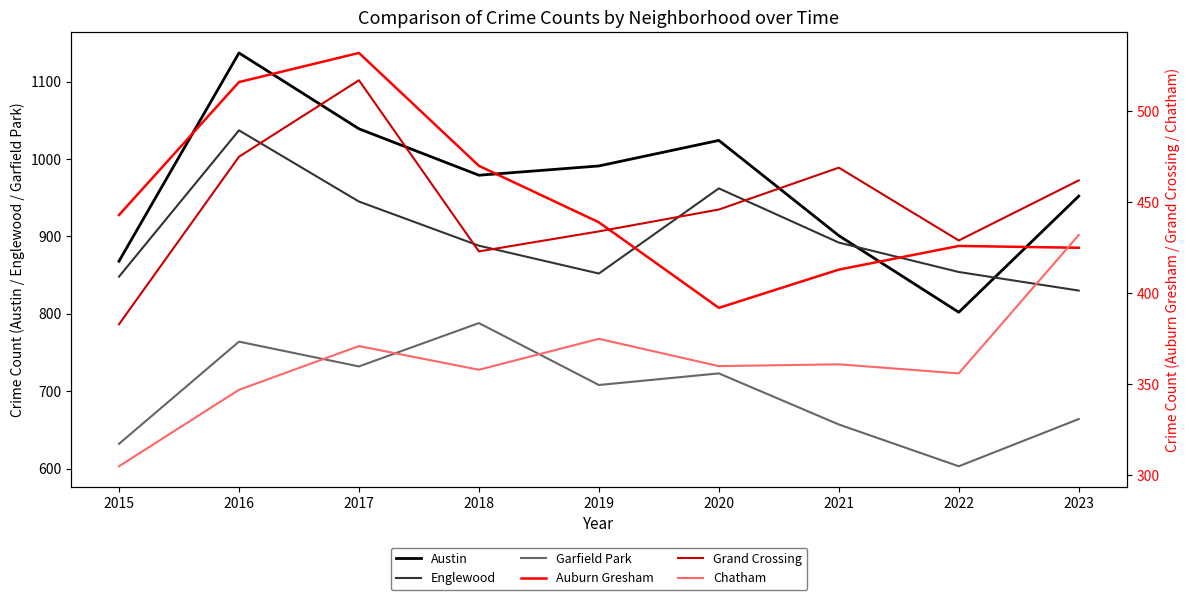

How many data points in Chatham are less than 360?

4